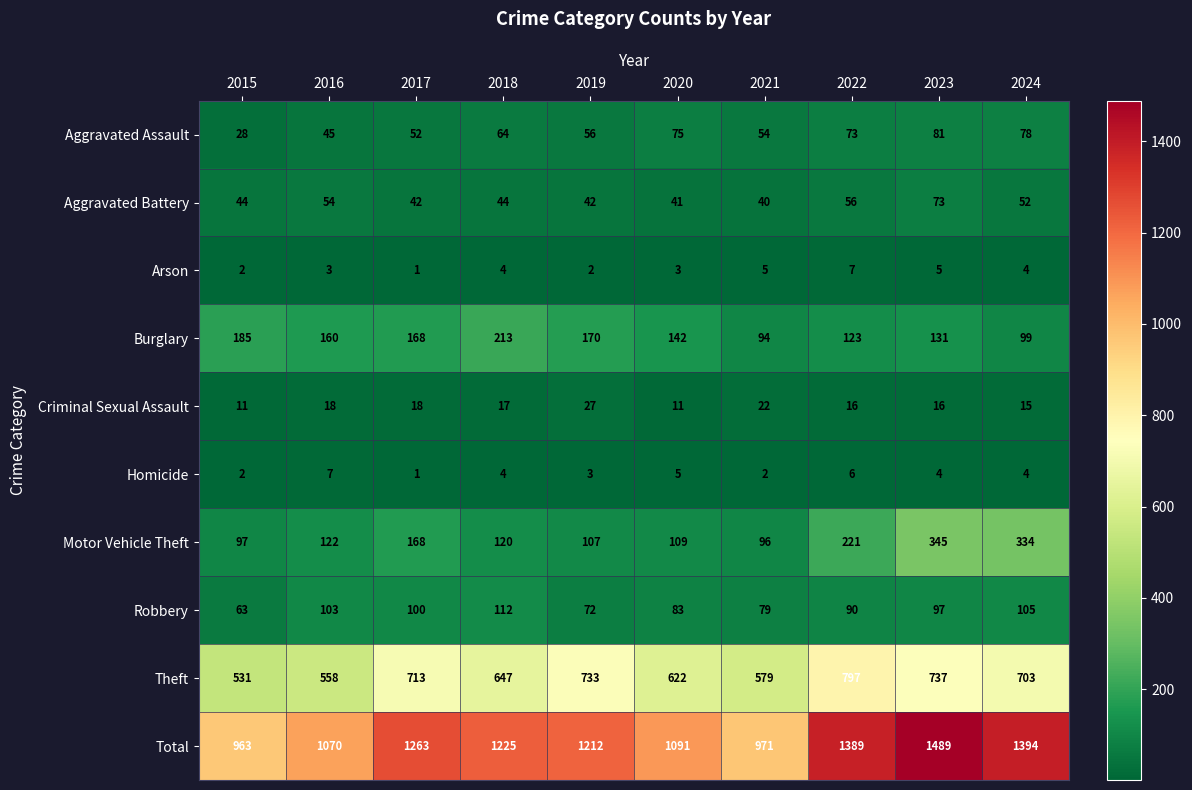

Where does the Burglary series first go above 160?

2015